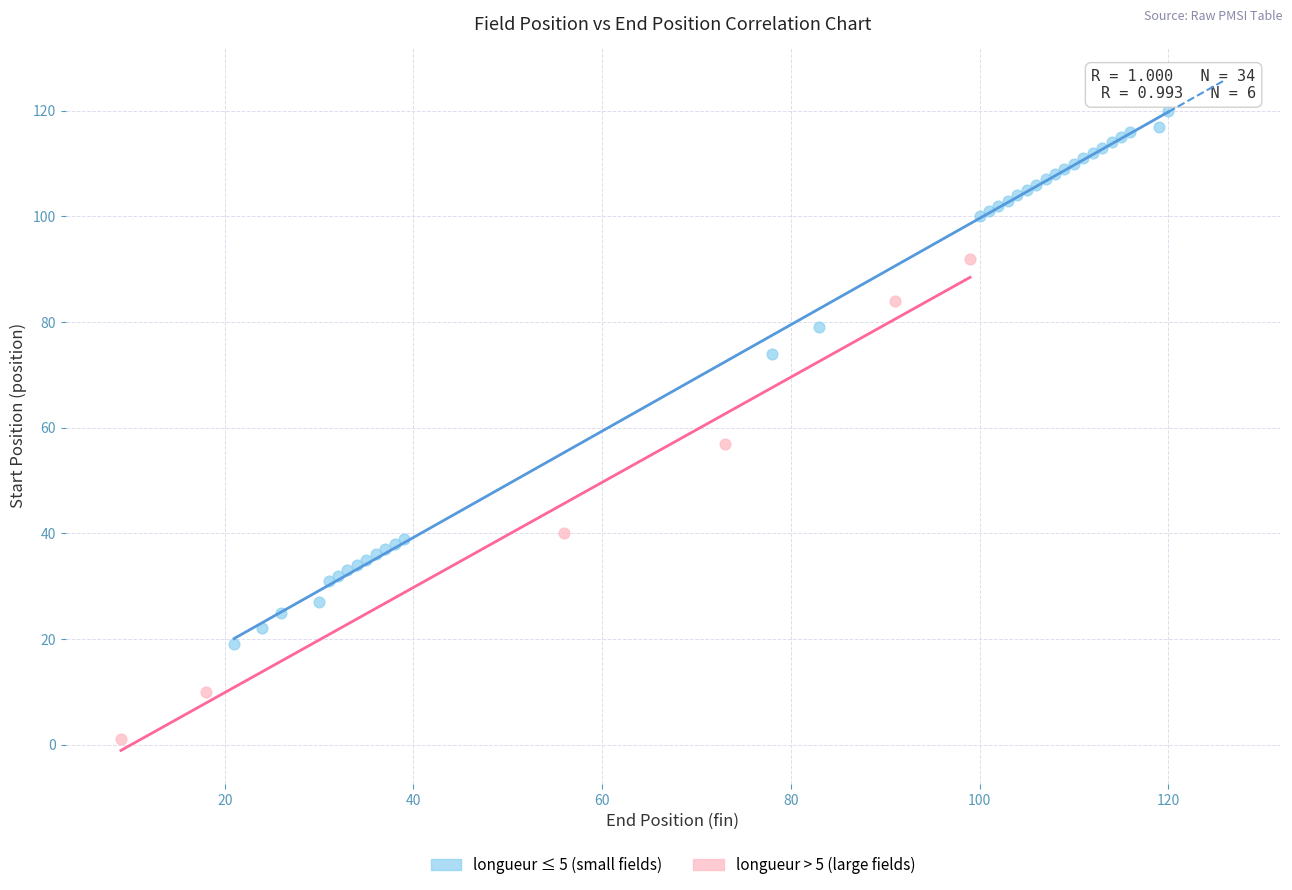

What are all the series names shown in the legend?

longueur ≤ 5 (small fields), longueur > 5 (large fields)